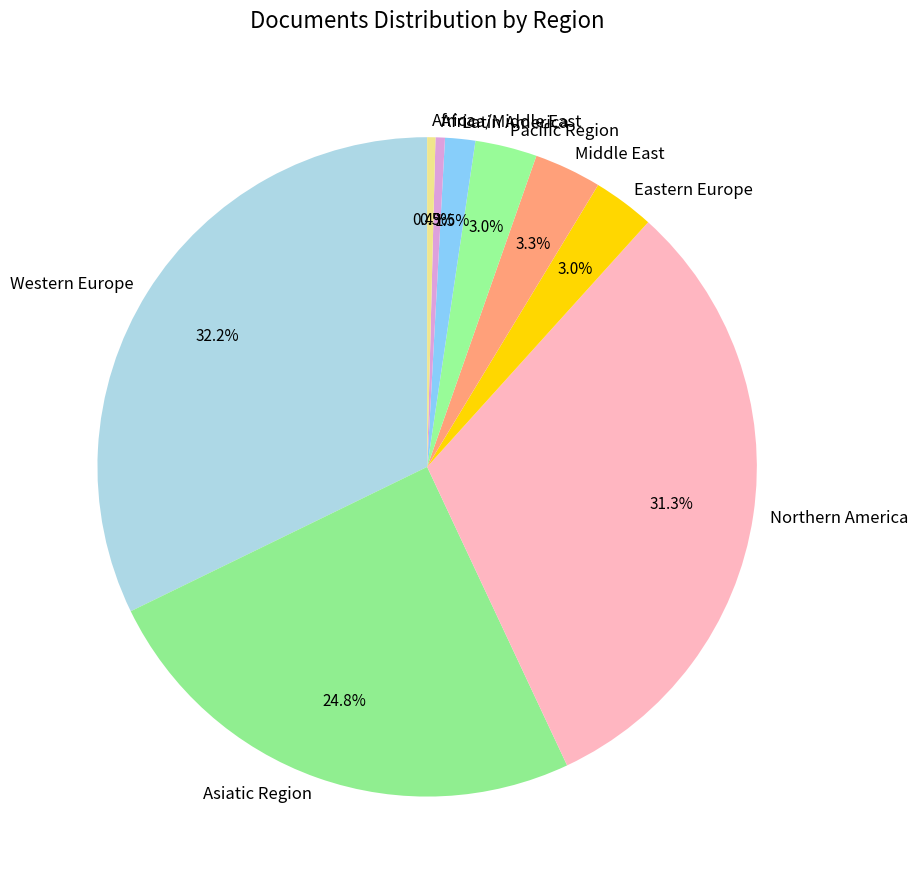

True or false: Latin America accounts for 13% of the total.

False